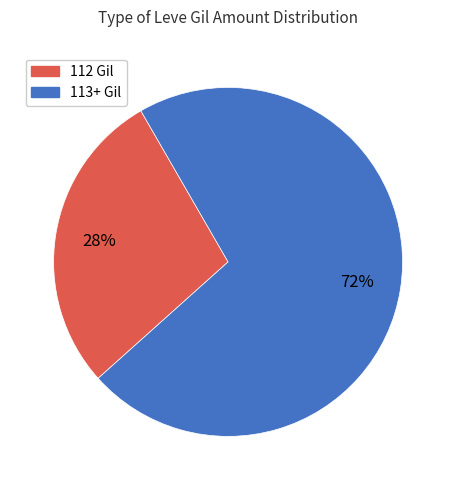

To the nearest percent, what is the average slice percentage?

50%